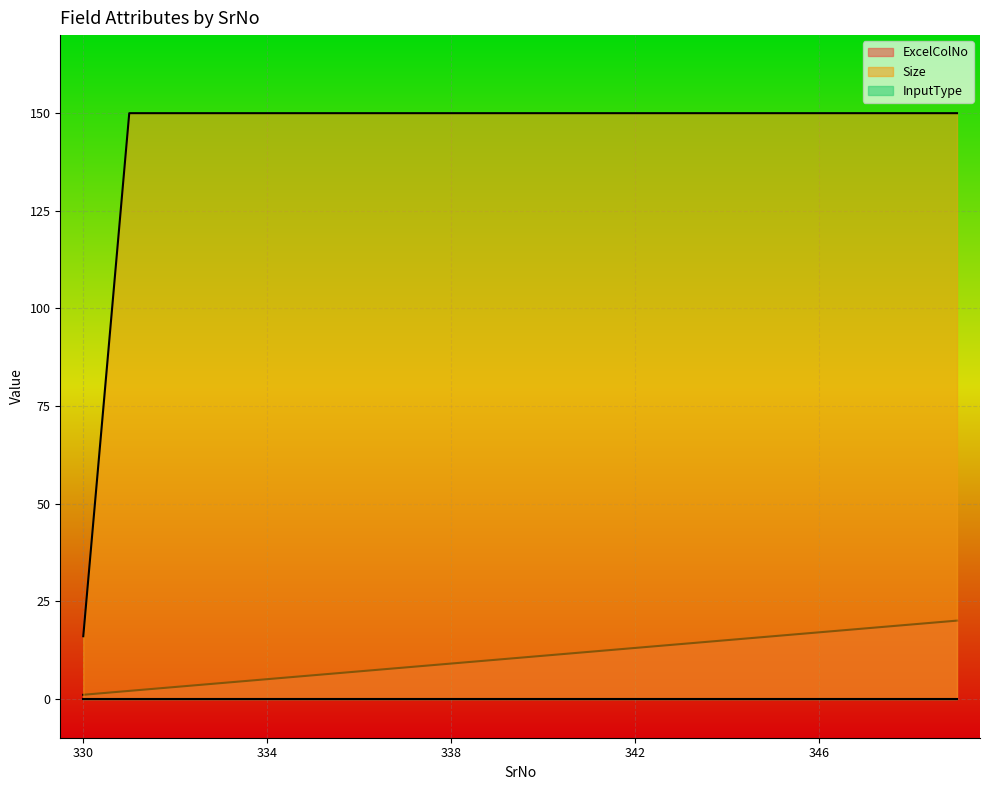

At which label is Size closest to 83?

330